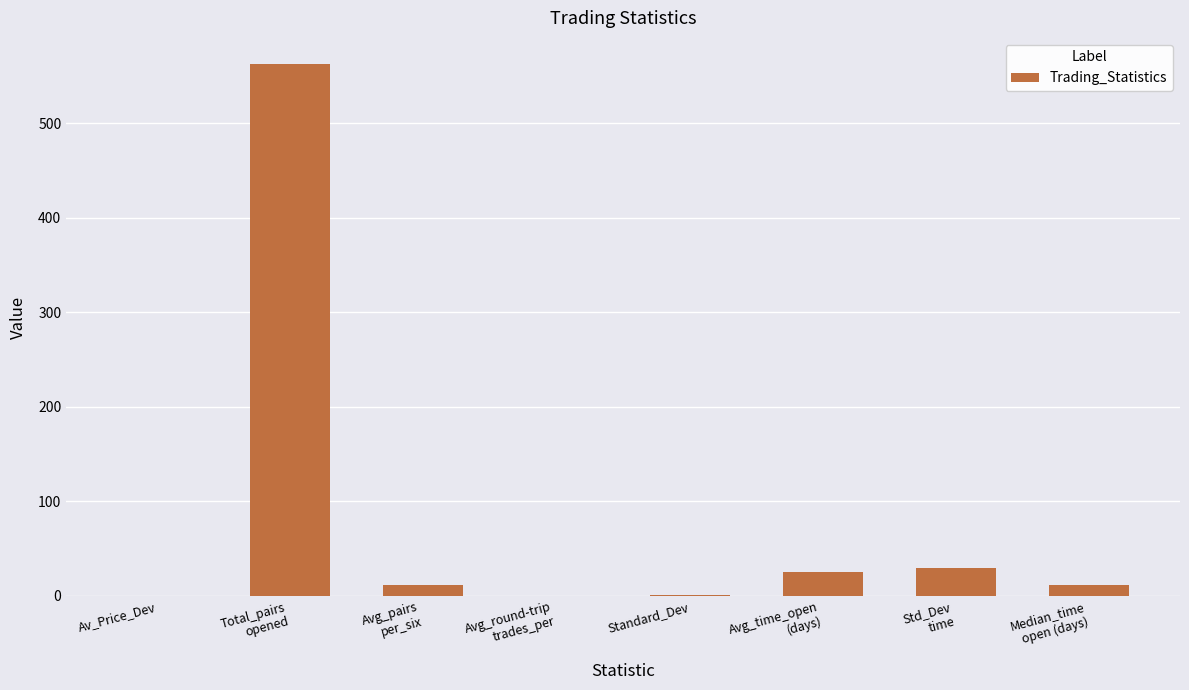

What is the sum of all values?

641.5